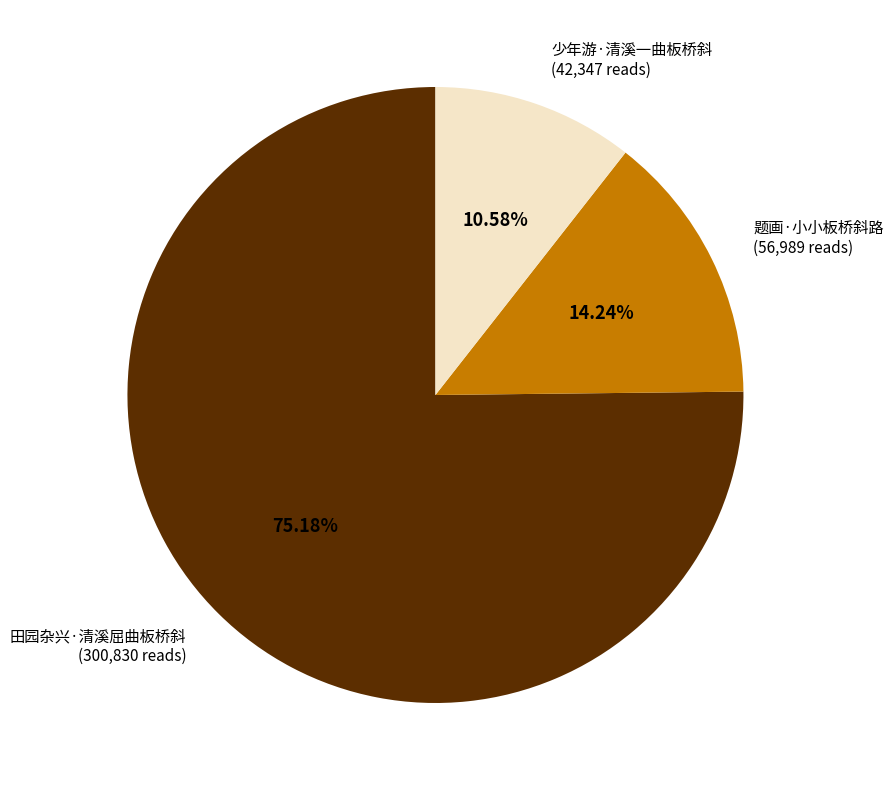

Combined, what portion of the pie is 少年游·清溪一曲板桥斜 and 田园杂兴·清溪屈曲板桥斜?

85.8%